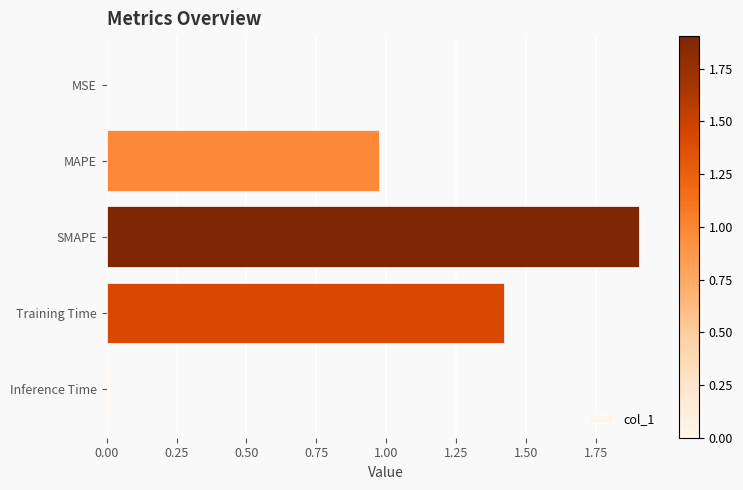

Read the value at SMAPE.

1.9